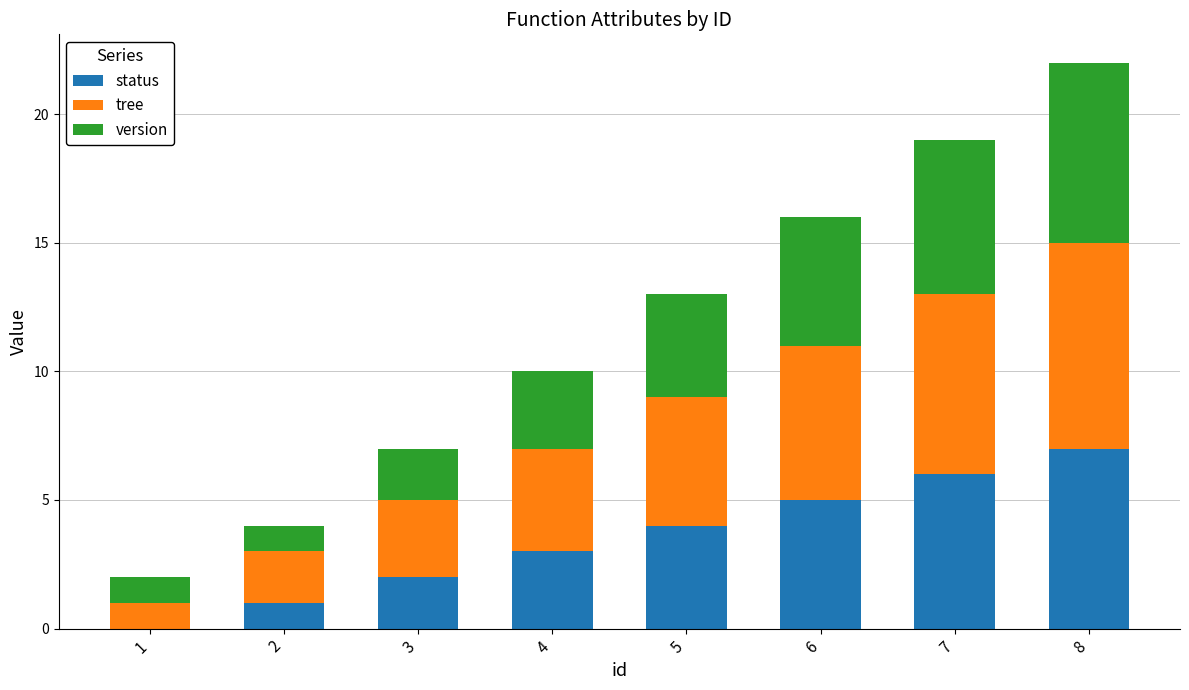

Reading right to left, transcribe the values for status.

8=7	7=6	6=5	5=4	4=3	3=2	2=1	1=0